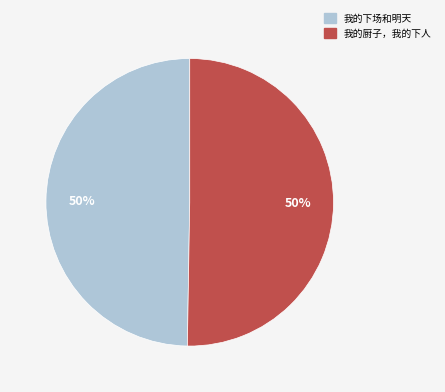

Do 我的下场和明天 and 我的厨子，我的下人 together represent more than half of the pie?

Yes